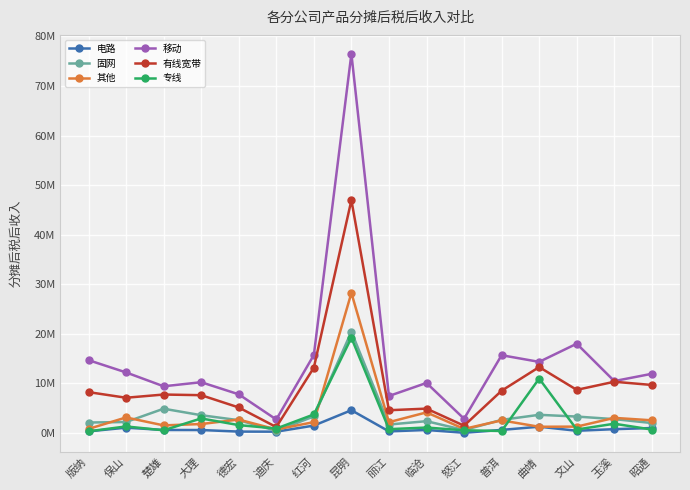

Between 临沧 and 楚雄, which is larger?

临沧